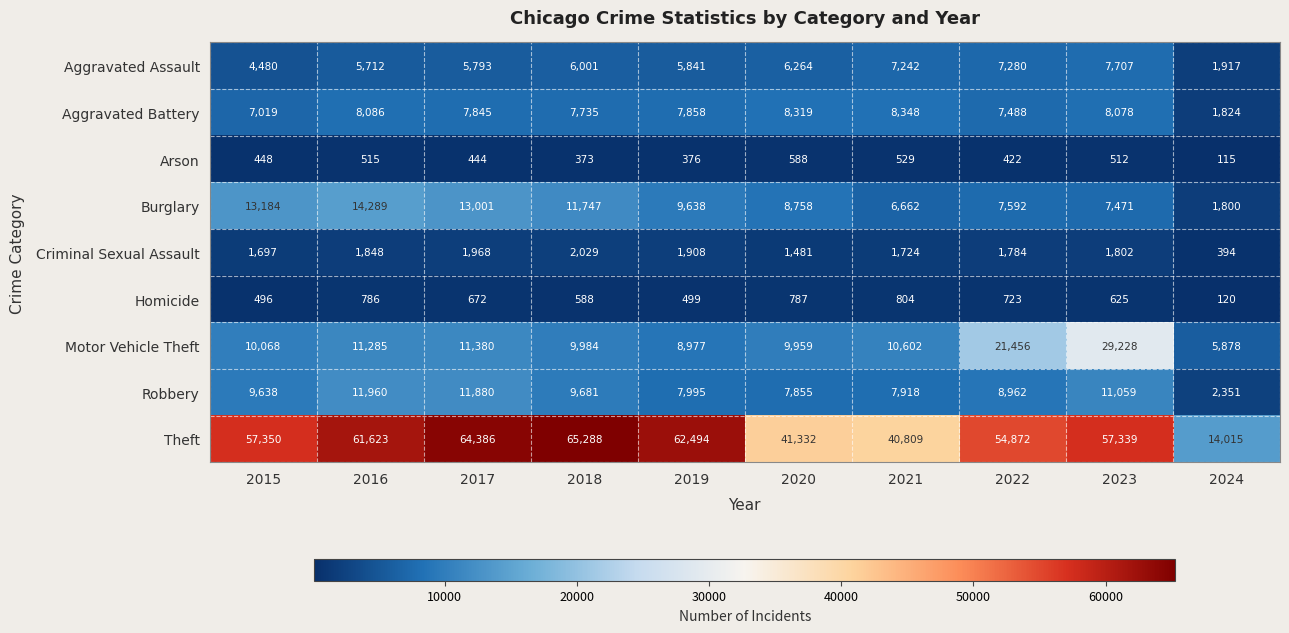

Rank the series at 2024 from highest to lowest value.

Theft, Motor Vehicle Theft, Robbery, Aggravated Assault, Aggravated Battery, Burglary, Criminal Sexual Assault, Homicide, Arson